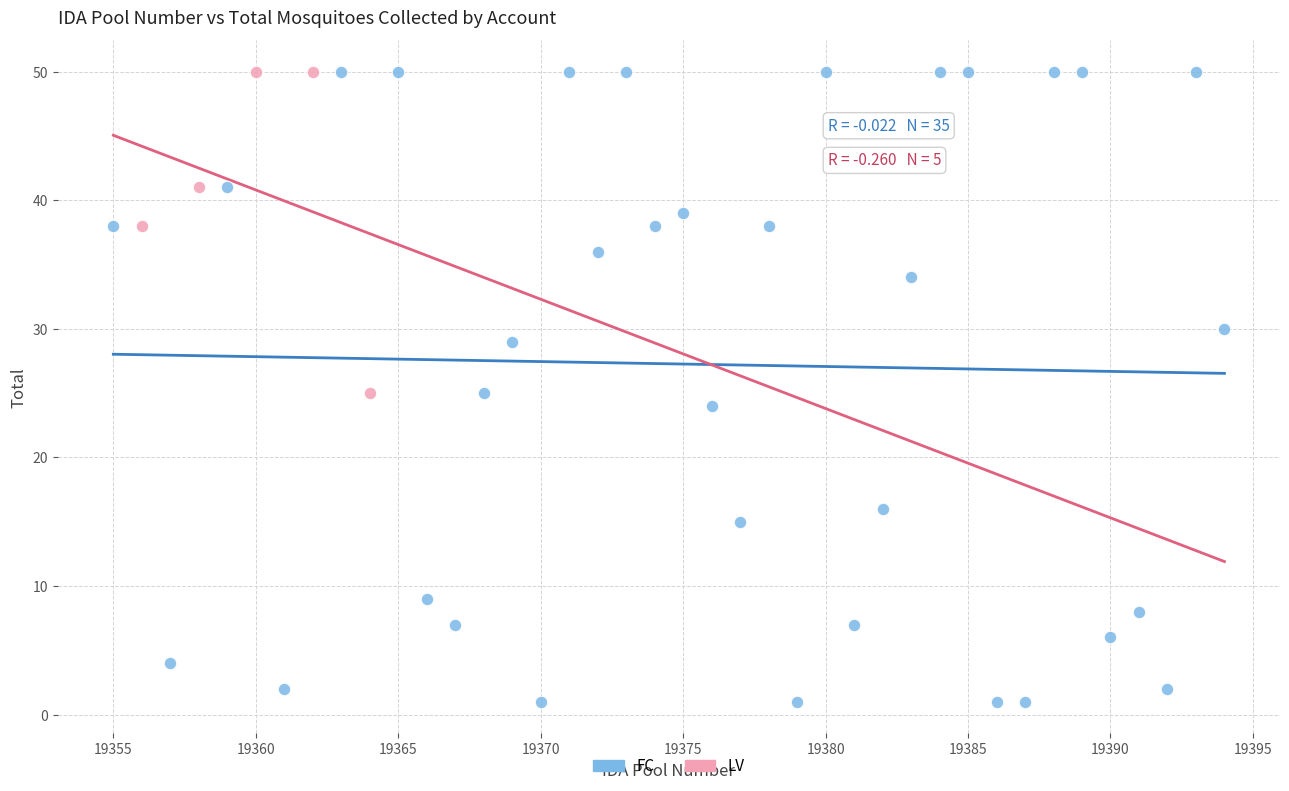

Which series has the largest Y range (max minus min)?

FC